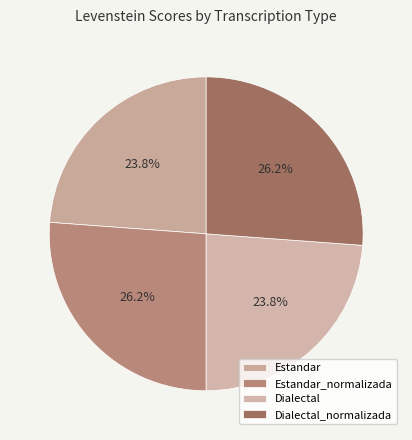

Rank the categories by value from lowest to highest.

Estandar, Dialectal, Estandar_normalizada, Dialectal_normalizada